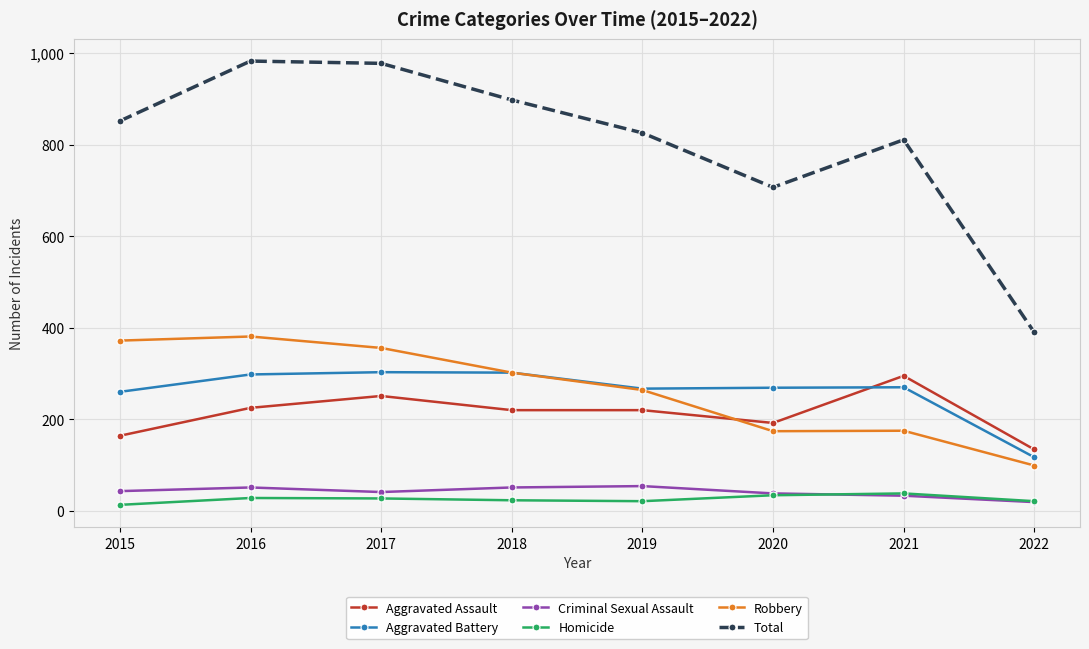

Count the number of categories in the chart.

8